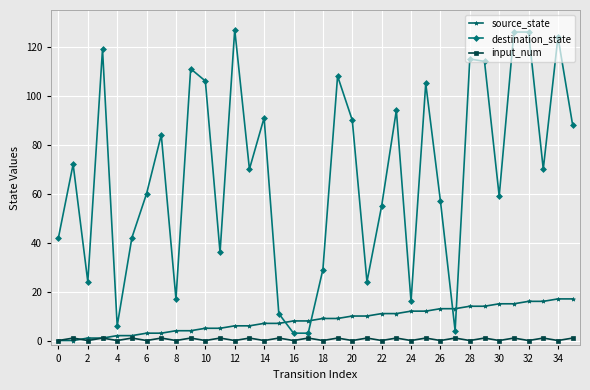

Which series ends up on top after the final intersection of destination_state and source_state?

destination_state